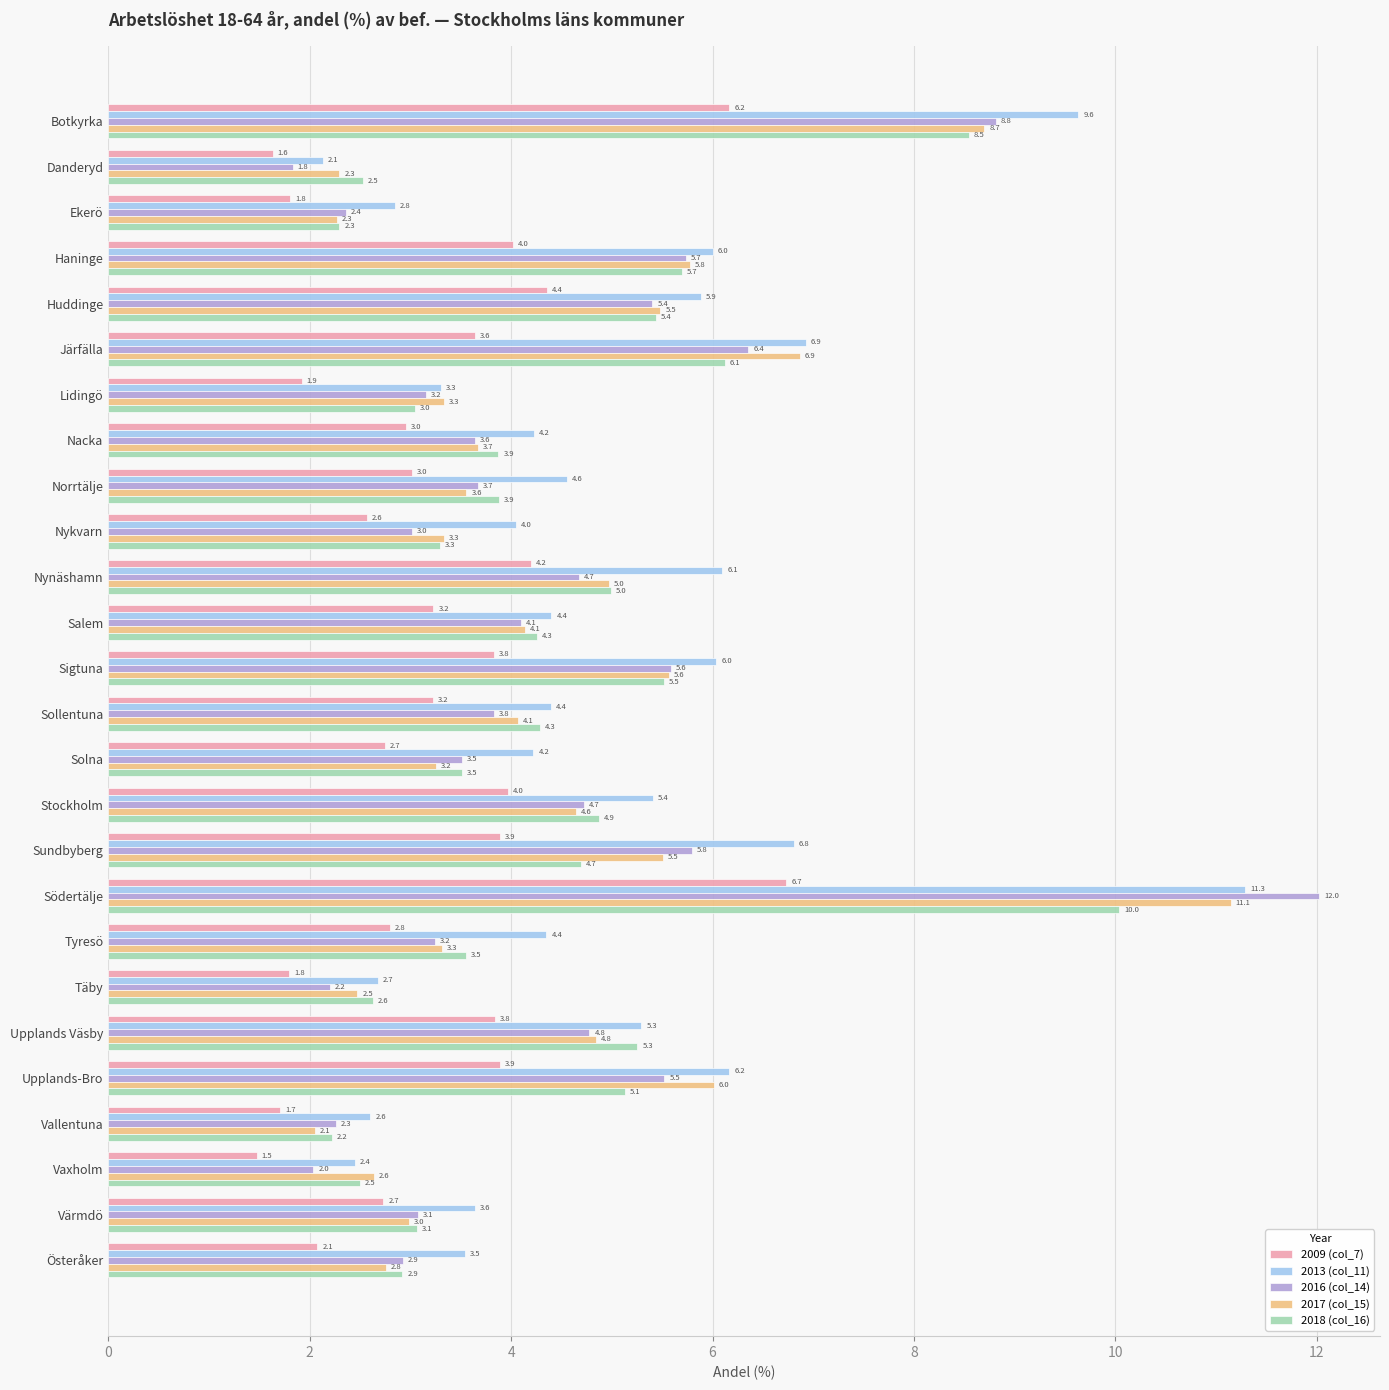

What is the minimum value for 2017 (col_15)?

2.1